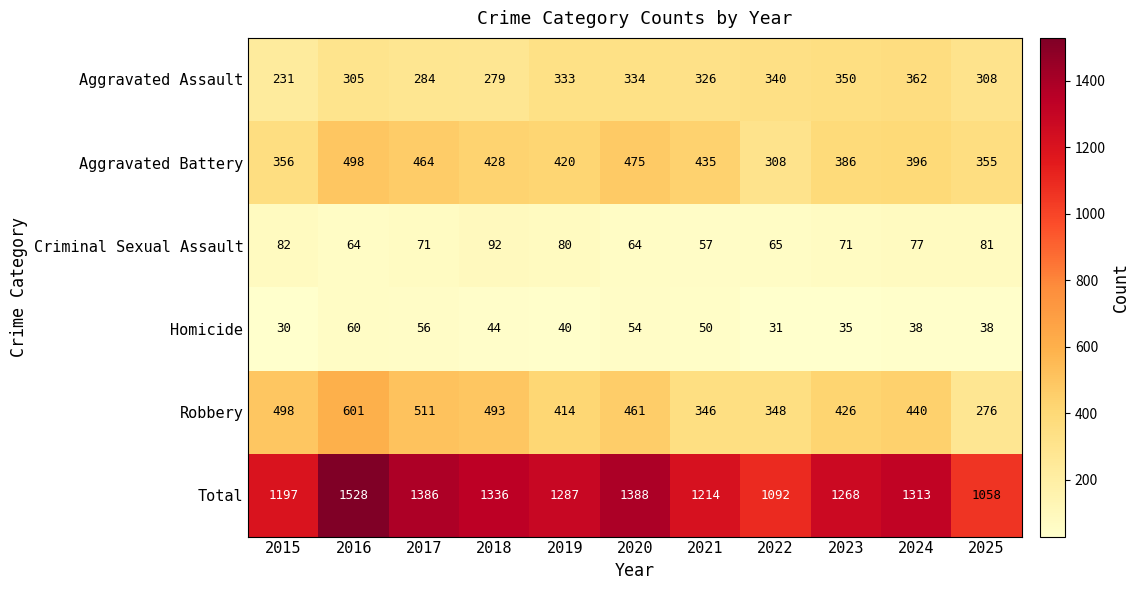

Count the number of data series in this chart.

6